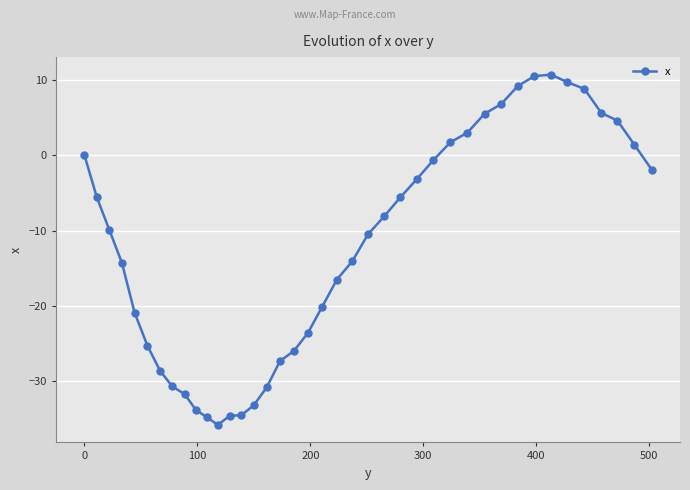

True or false: the data has more than 2 interior local peaks.

False